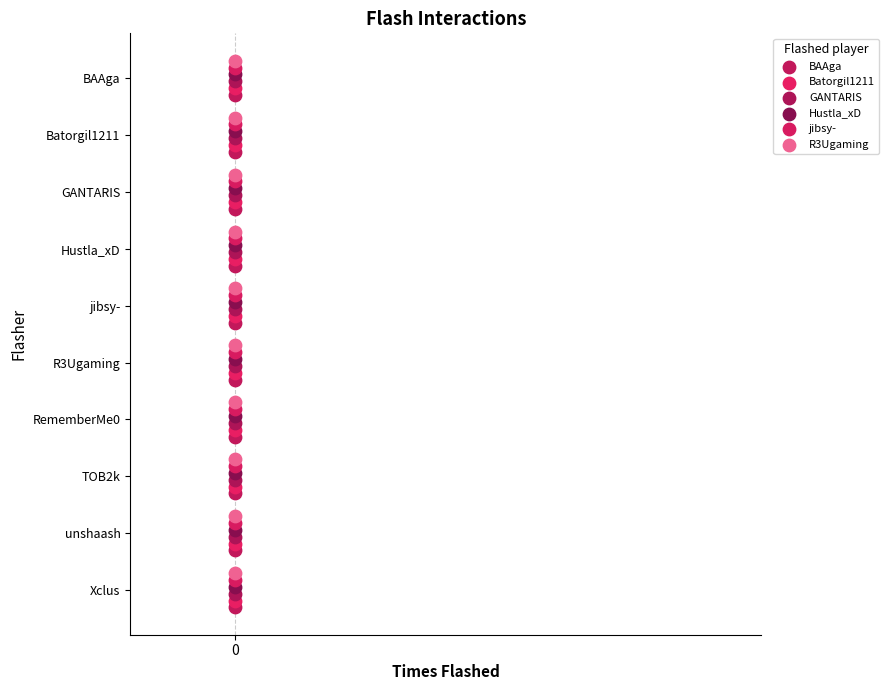

Which series contains the lowest Y value?

R3Ugaming